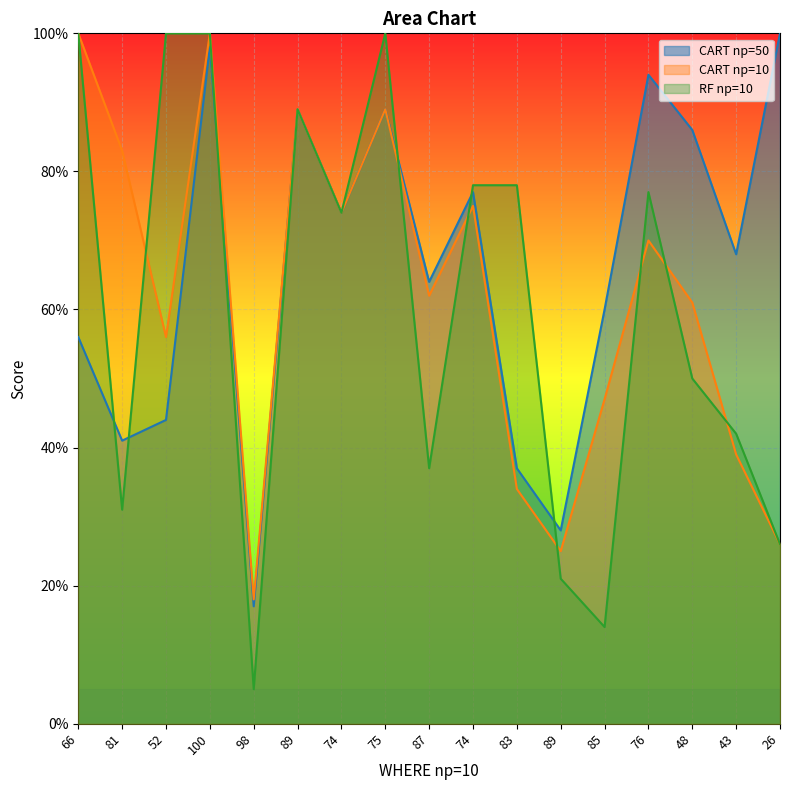

Rank the categories by RF np=10 value from lowest to highest.

98, 85, 89, 26, 81, 87, 43, 48, 74, 76, 74, 83, 89, 66, 52, 100, 75